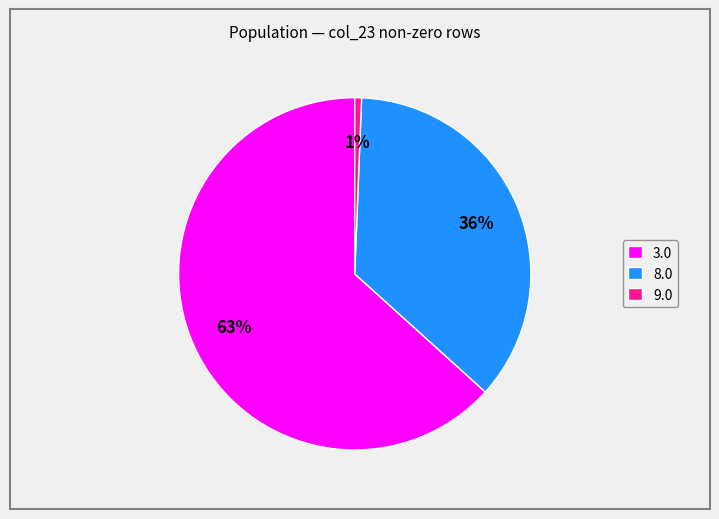

Between 9.0 and 3.0, which is larger?

3.0